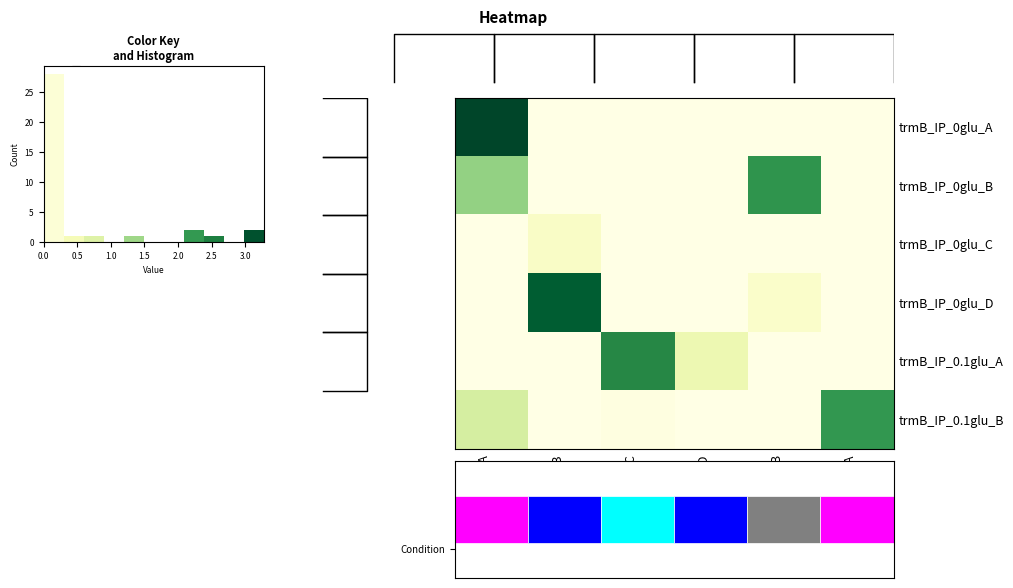

Reading left to right, extract all data points from this chart.

row_0: 3.3	0.0	0.0	0.0	0.0	0.0
row_1: 1.4	0.0	0.0	0.0	2.3	0.0
row_2: 0.0	0.3	0.0	0.0	0.0	0.0
row_3: 0.0	3.0	0.0	0.0	0.3	0.0
row_4: 0.0	0.0	2.4	0.5	0.0	0.0
row_5: 0.8	0.0	0.0	0.0	0.0	2.2